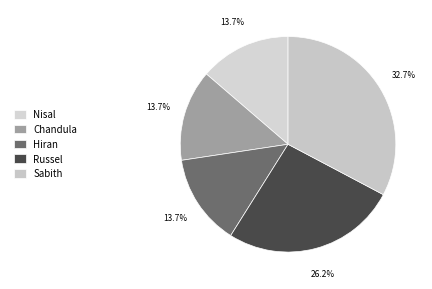

Which category has the biggest portion of the pie?

Sabith